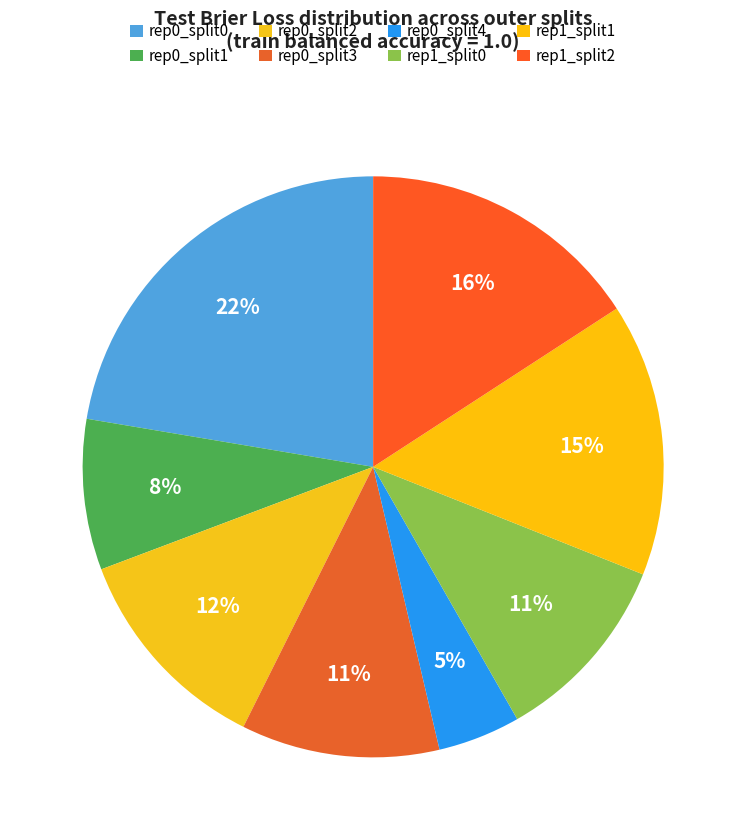

How many slices are in this pie chart?

8